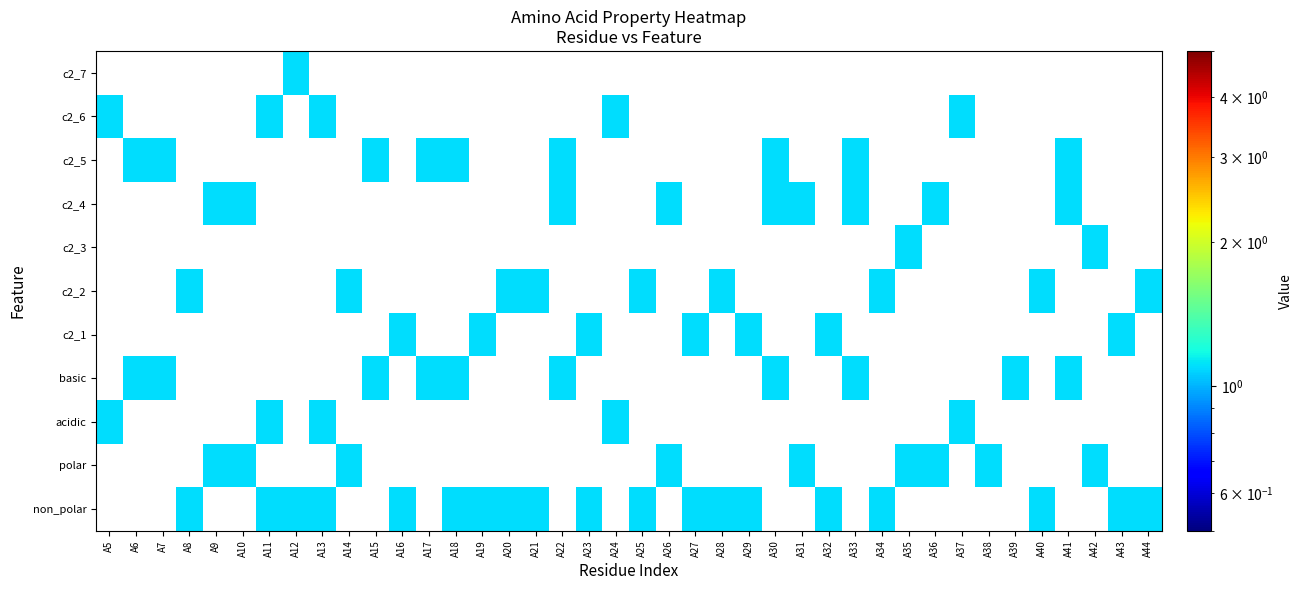

Rank the series by their maximum value, from highest to lowest.

non_polar, polar, acidic, basic, c2_1, c2_2, c2_3, c2_4, c2_5, c2_6, c2_7